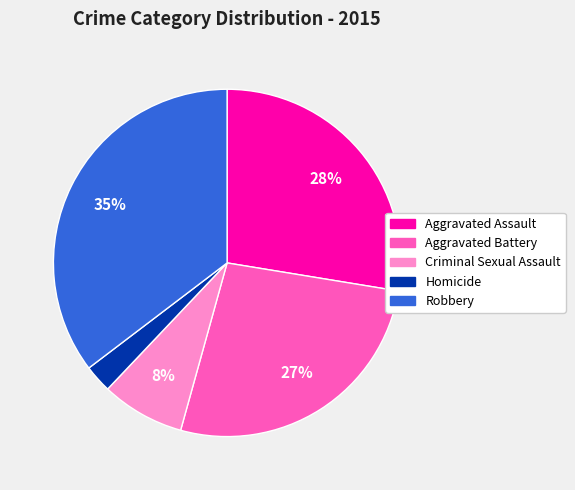

Which has a higher value, Criminal Sexual Assault or Aggravated Battery?

Aggravated Battery